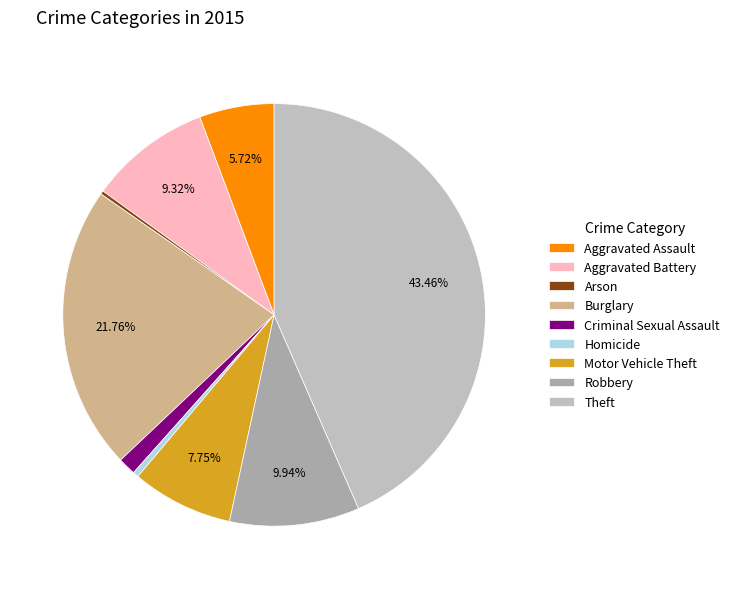

To the nearest percent, what is the average slice percentage?

11%